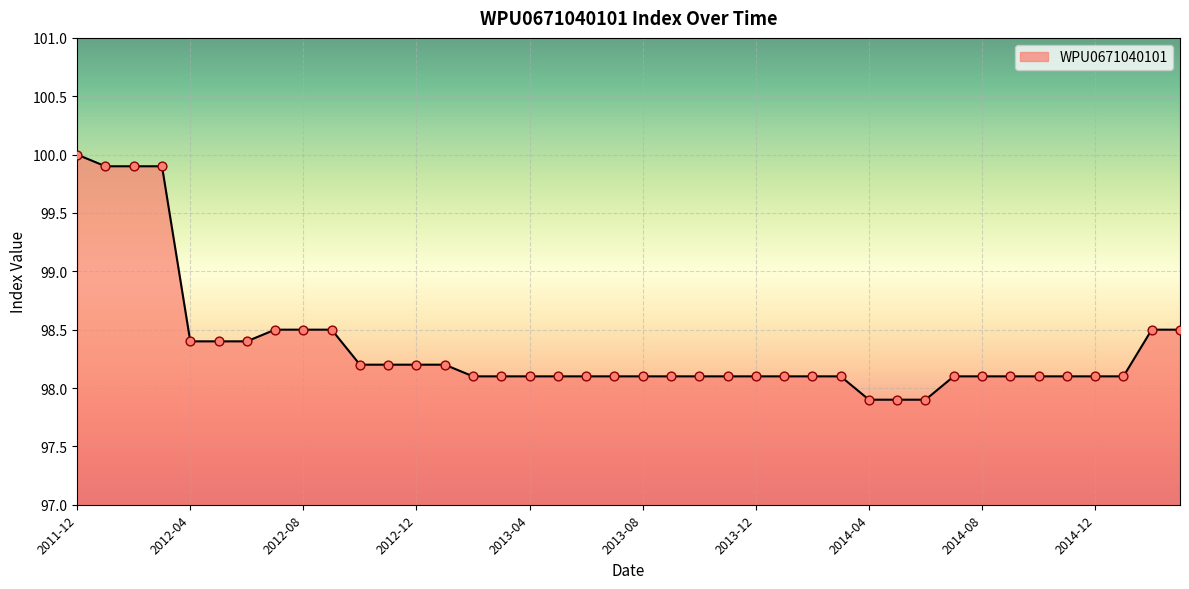

What is the maximum value shown in the chart?

100.0